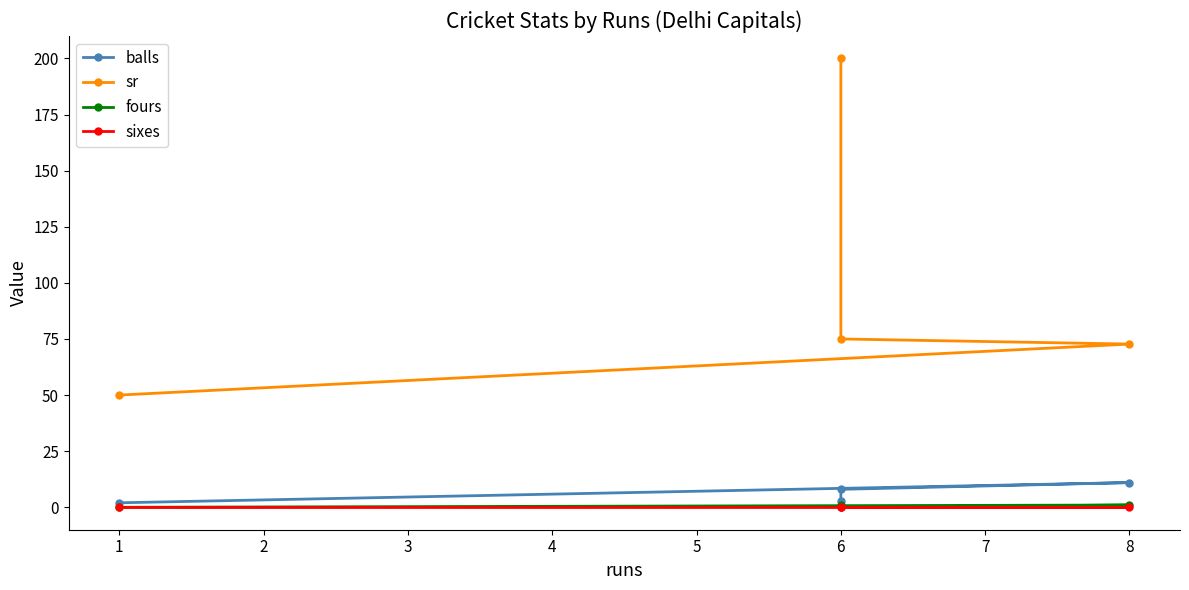

How many values in the balls series exceed 8?

1